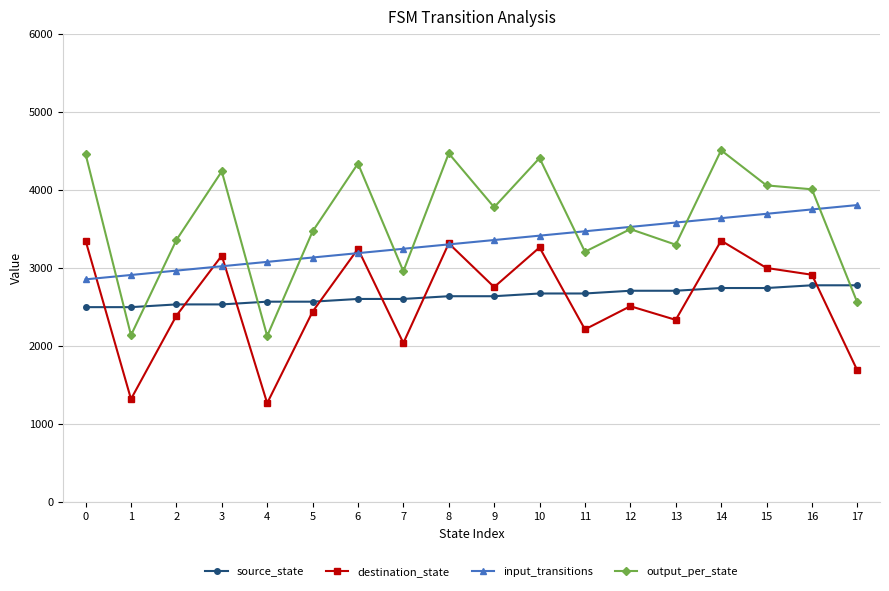

What is the value of the destination_state point at the 8th from the left?

2040